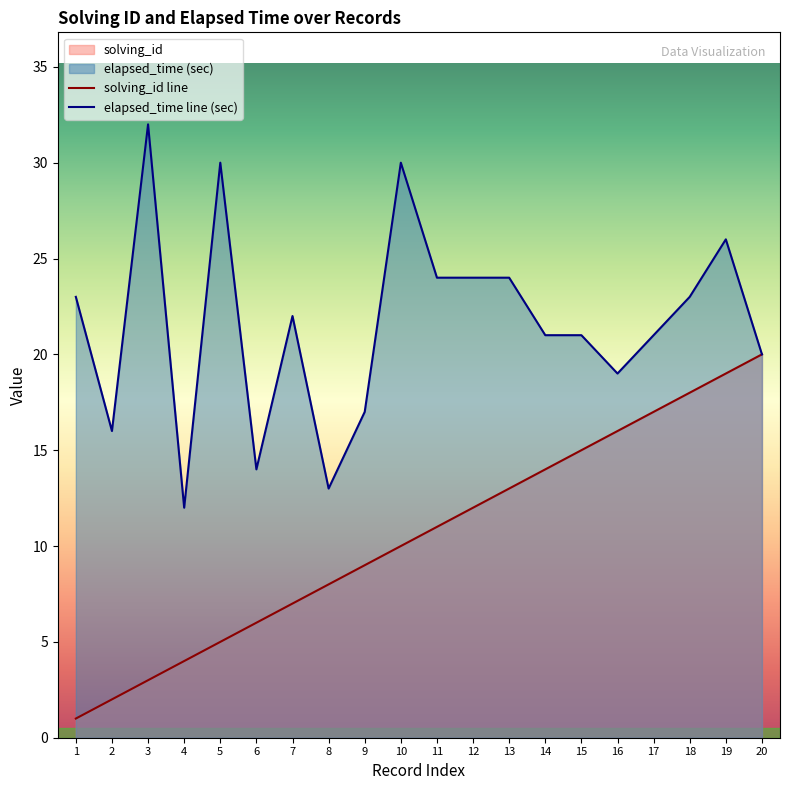

Which series has the largest range (max minus min)?

elapsed_time line (sec)